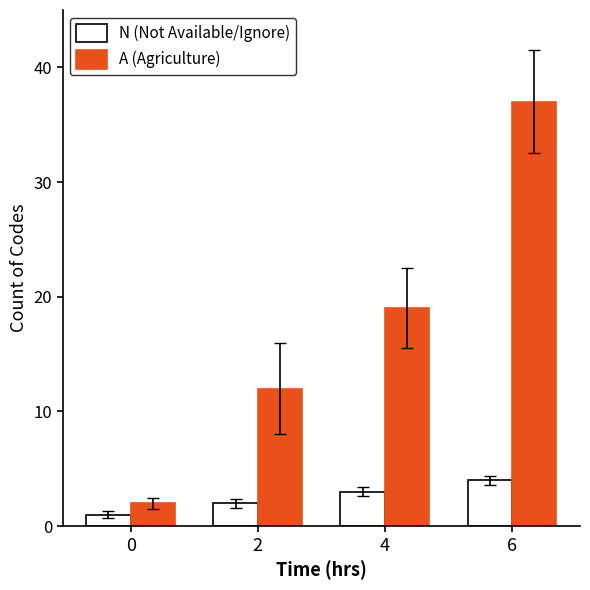

Where is A (Agriculture) nearest to the value 19?

4